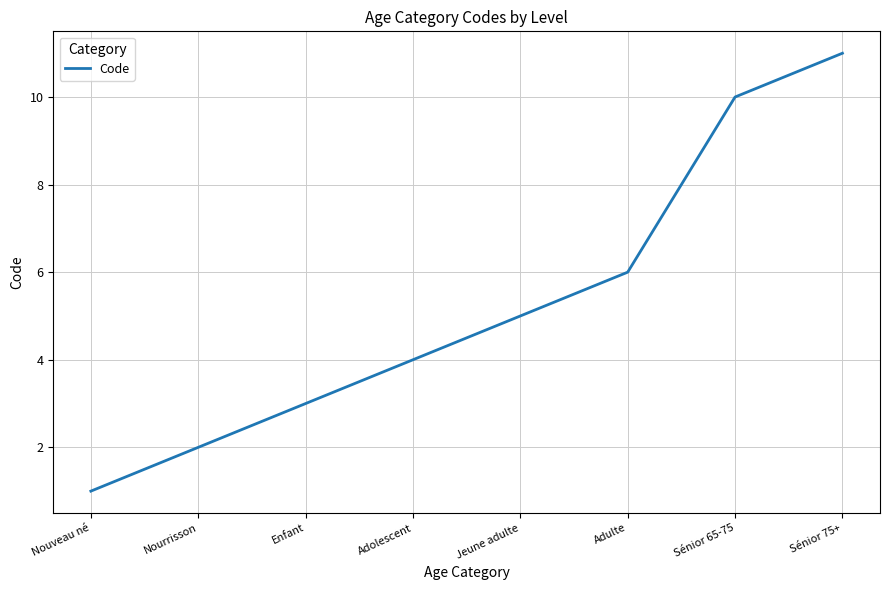

Rank the categories by value from highest to lowest.

Sénior 75+, Sénior 65-75, Adulte, Jeune adulte, Adolescent, Enfant, Nourrisson, Nouveau né